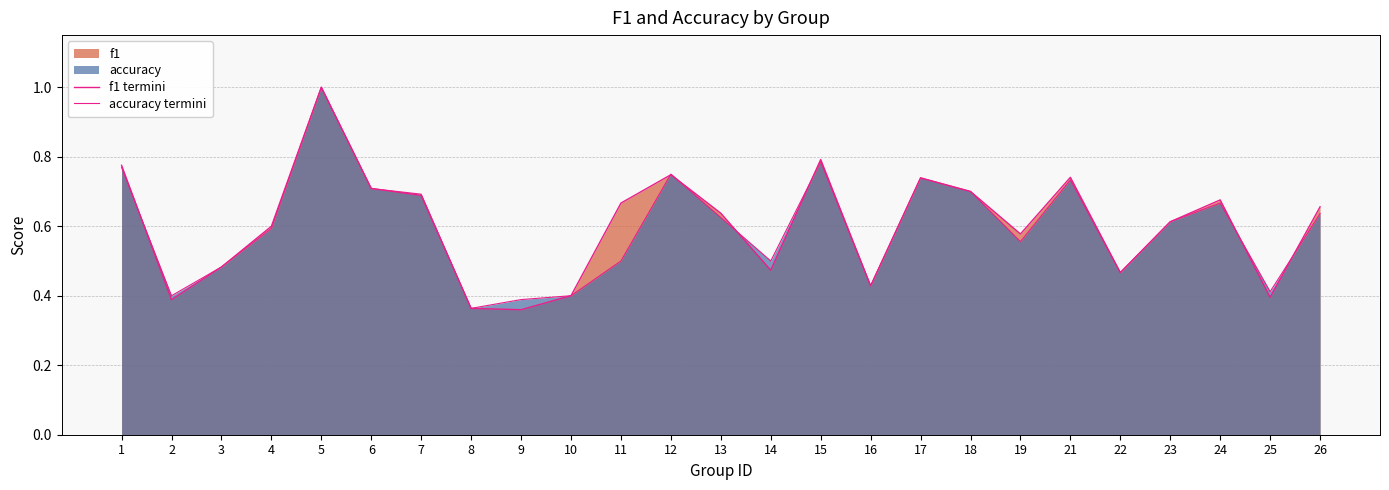

What is the difference between the f1 termini values at 26 and 21?

0.1